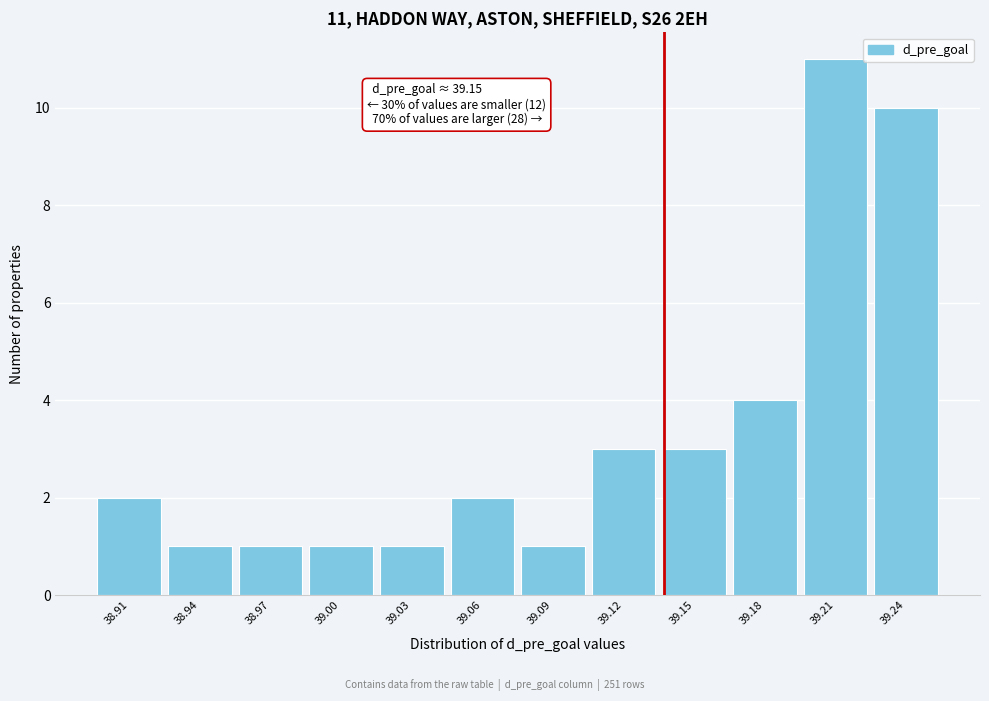

Reading left to right, extract all data points from this chart.

38.91=2	38.94=1	38.97=1	39.00=1	39.03=1	39.06=2	39.09=1	39.12=3	39.15=3	39.18=4	39.21=11	39.24=10